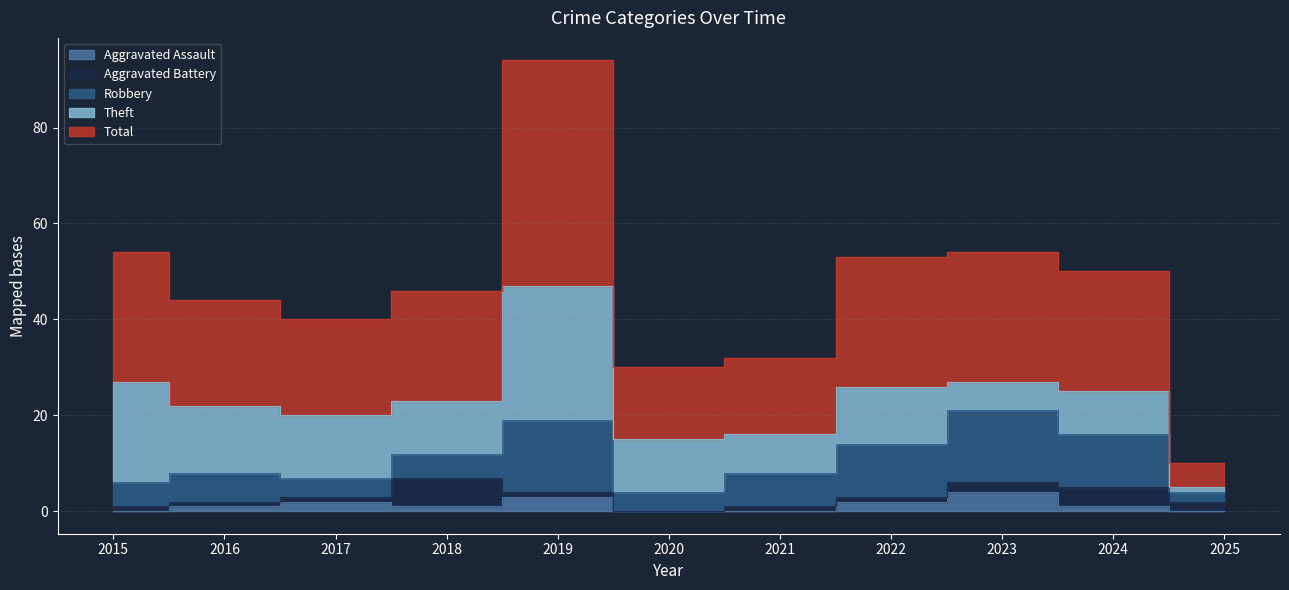

What is the highest value of the Robbery series?

15